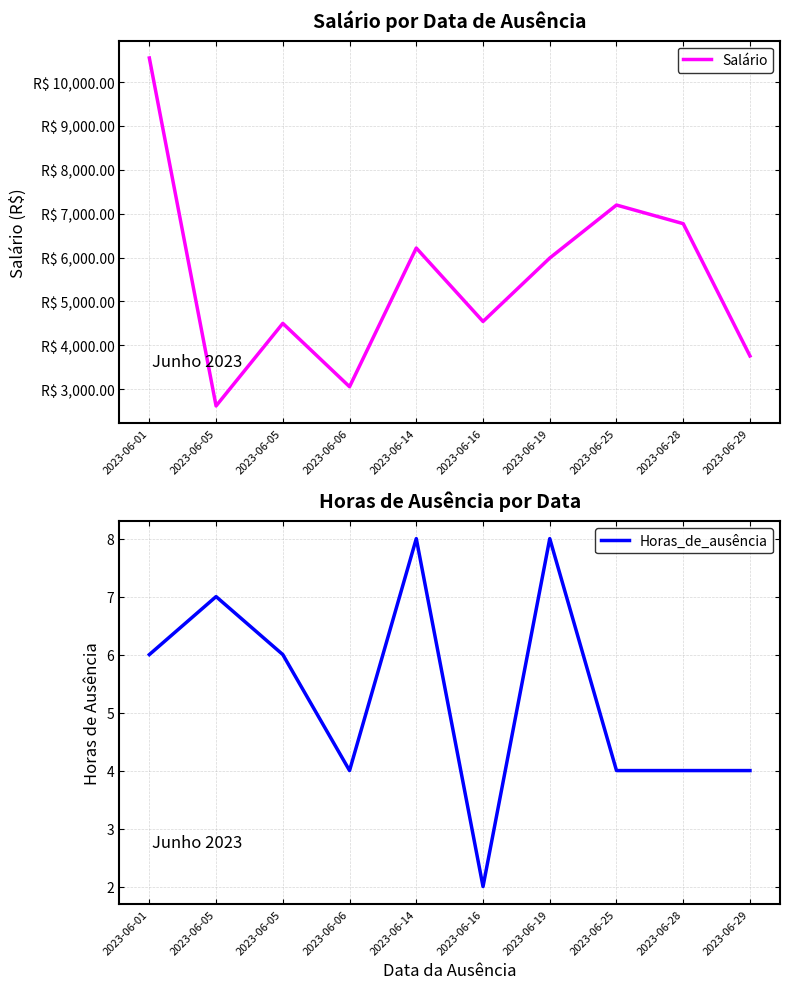

Is it true that Salário equals 6773.4 at 2023-06-28?

True